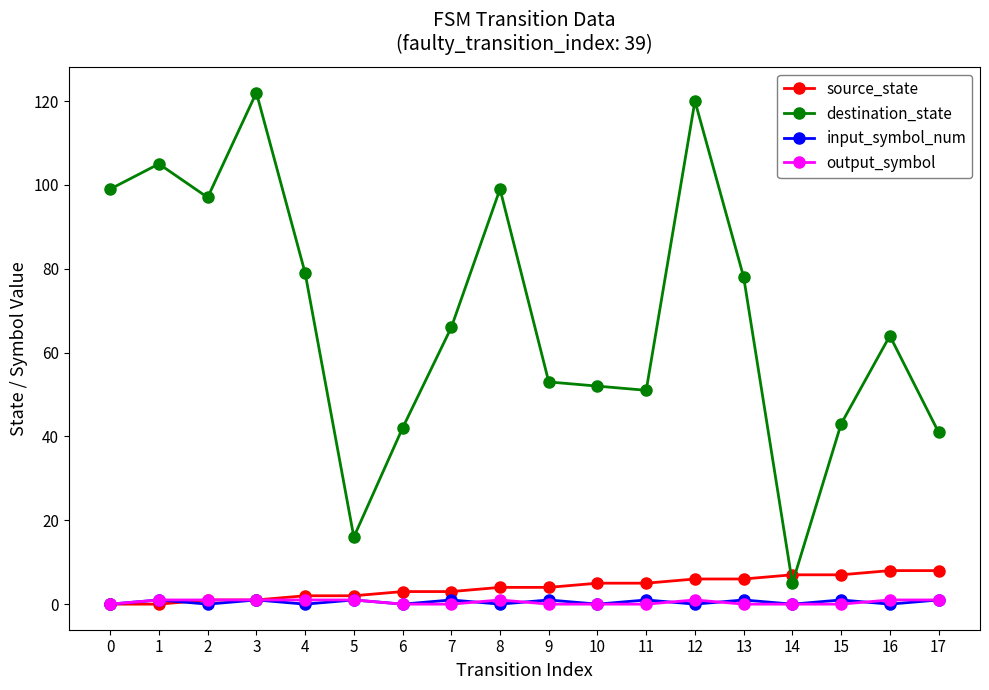

How many series are shown in this chart?

4